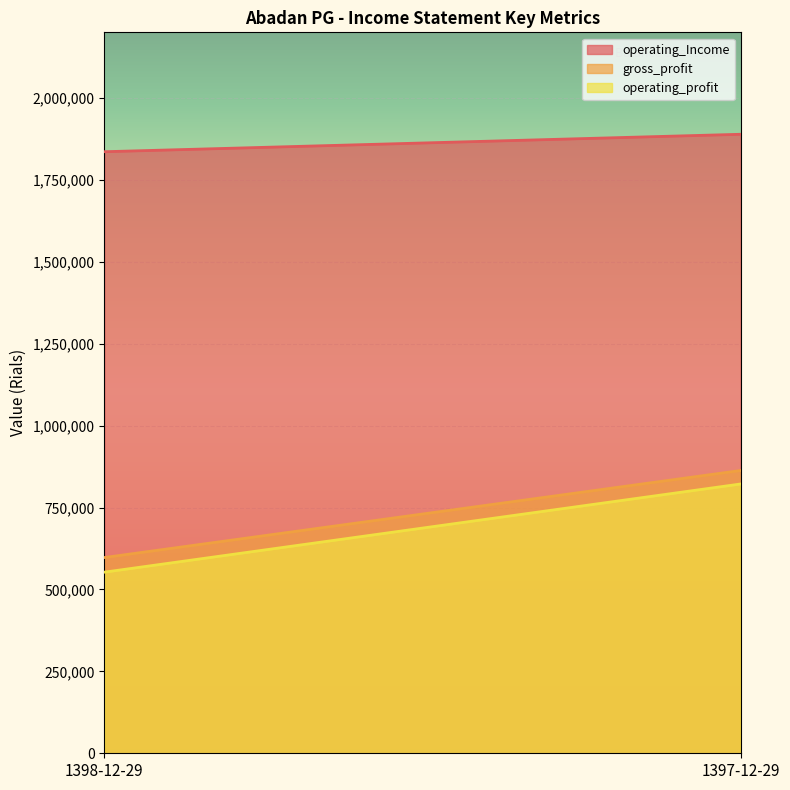

What is the difference between the operating_Income values at 1397-12-29 and 1398-12-29?

53254